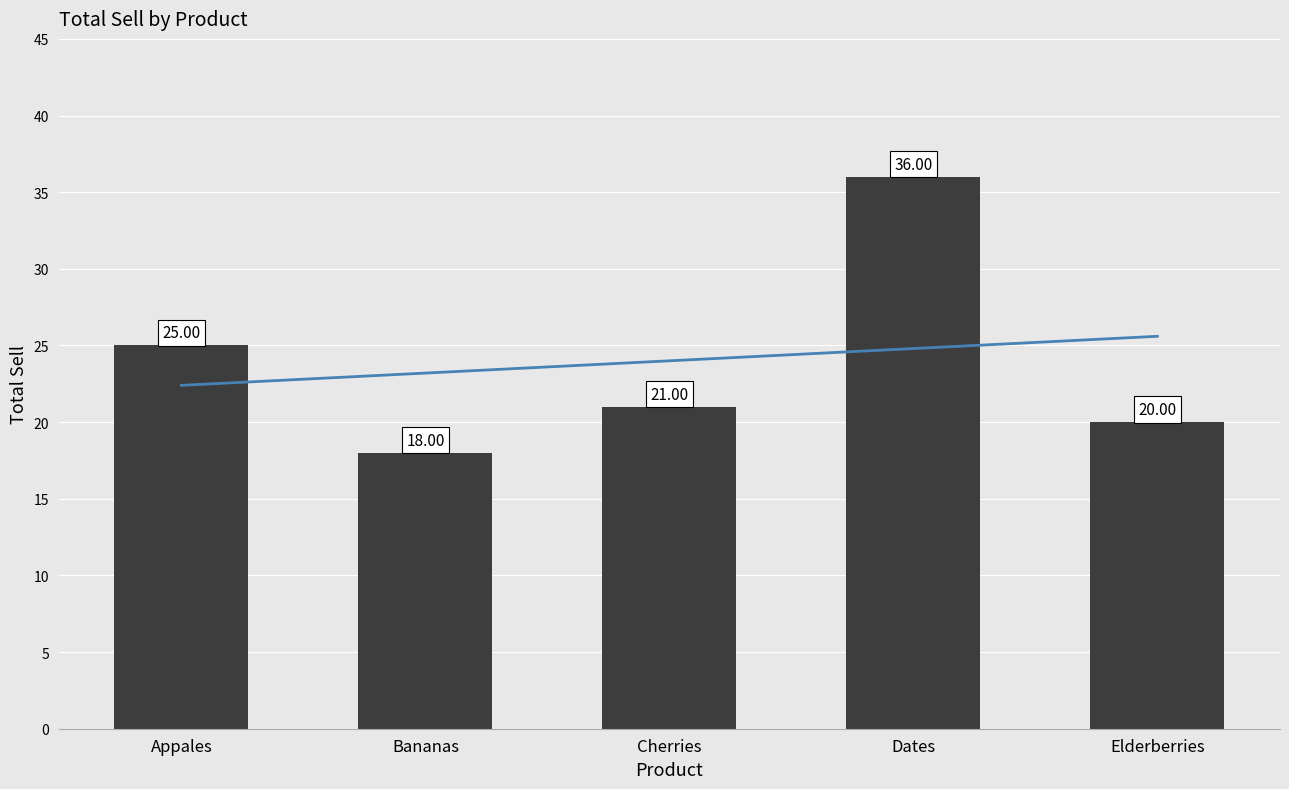

At which label is the value closest to 27?

Appales